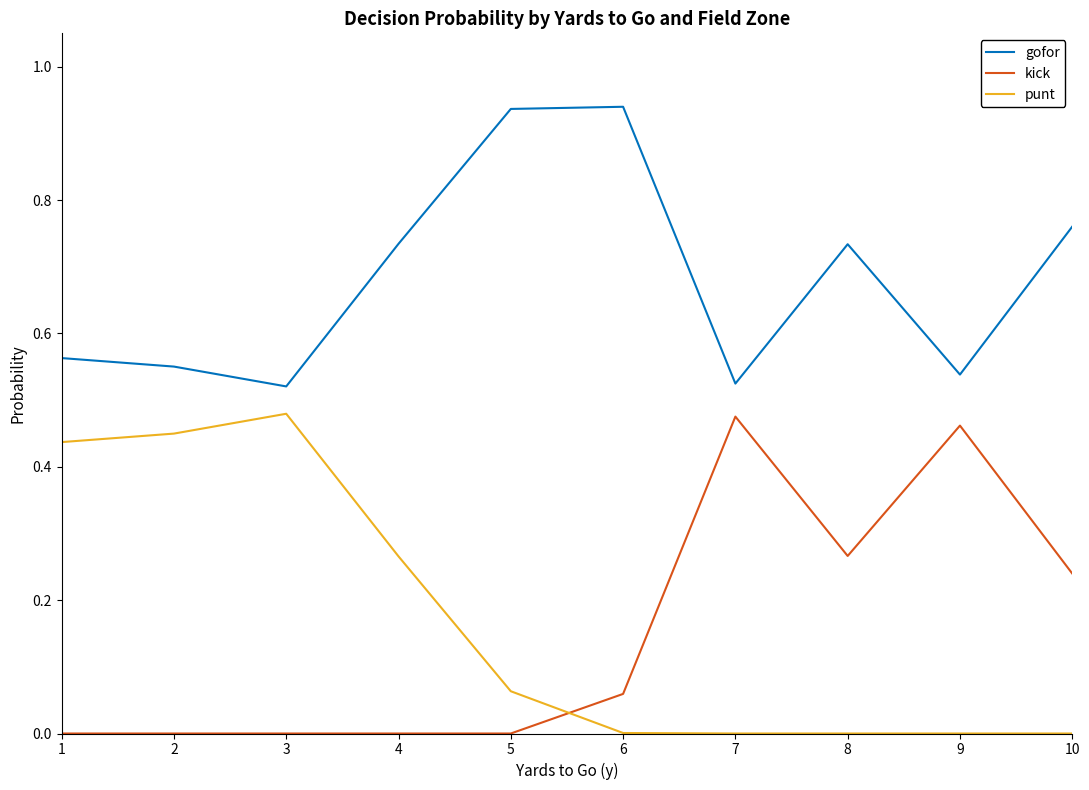

How many distinct data groups are displayed?

3